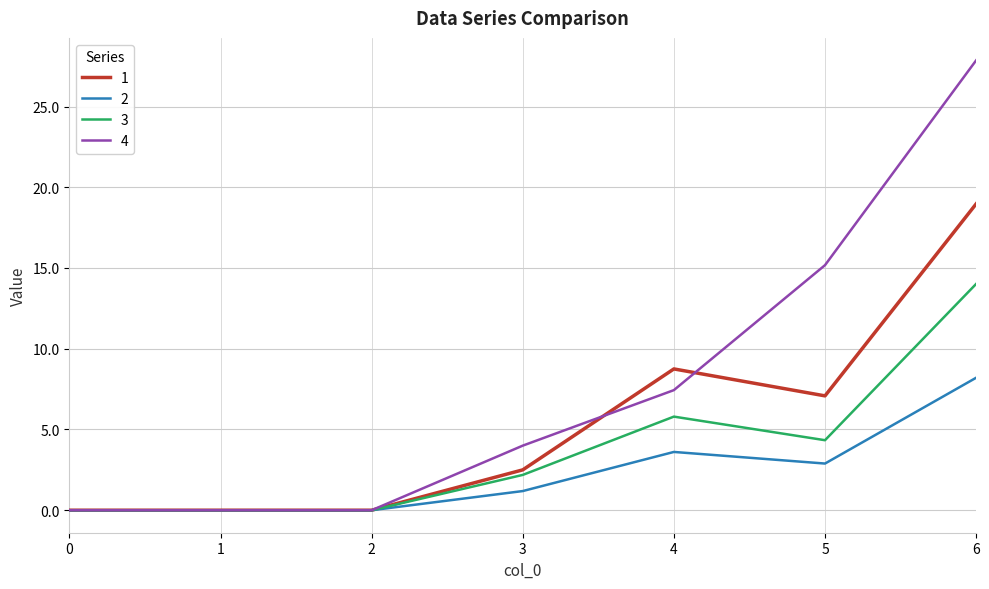

Between 4 and 5, which series saw the biggest shift?

4